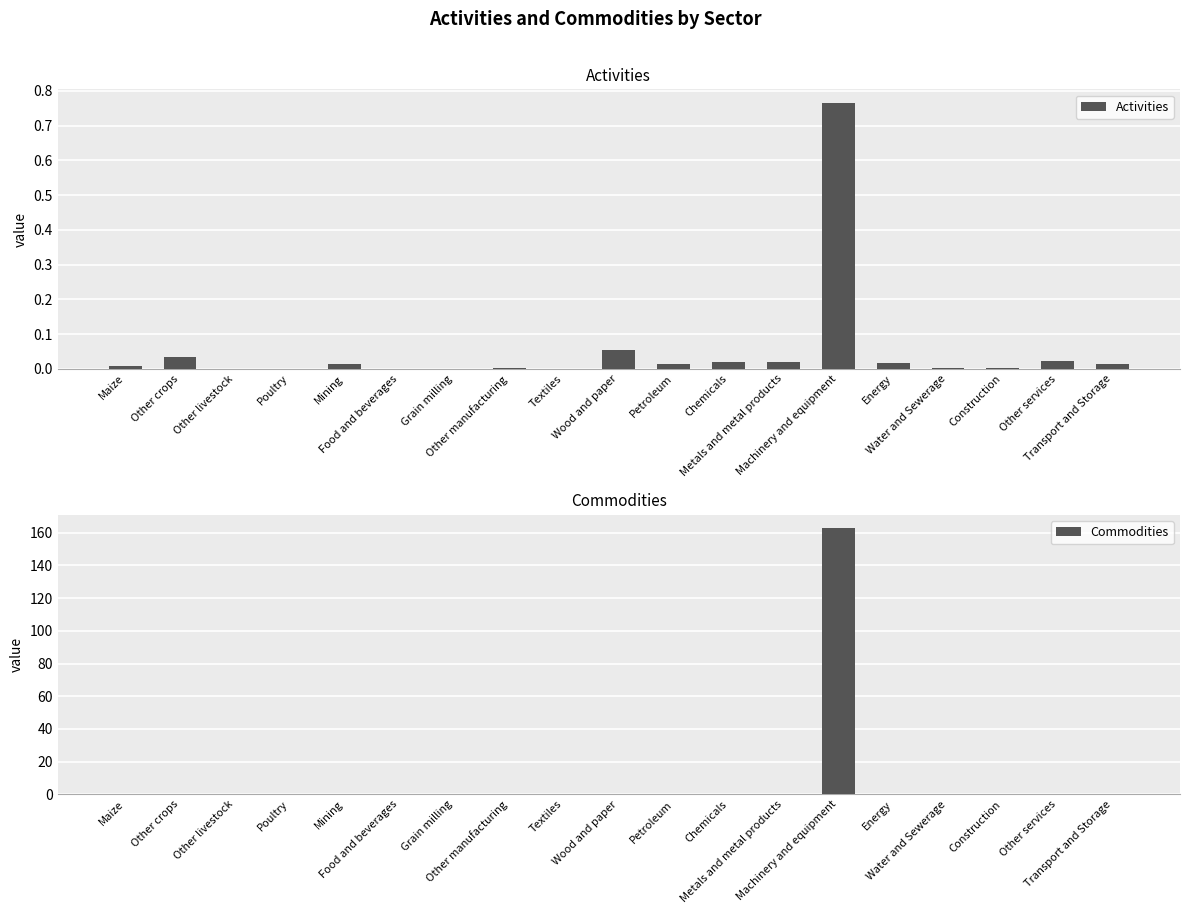

Reading left to right, transcribe all the data shown in this chart.

Activities: 0.0	0.0	0.0	0.0	0.0	0.0	0.0	0.0	0.0	0.1	0.0	0.0	0.0	0.8	0.0	0.0	0.0	0.0	0.0
Commodities: 0.0	0.0	0.0	0.0	0.0	0.0	0.0	0.0	0.0	0.1	0.0	0.1	0.1	162.8	0.0	0.0	0.0	0.0	0.0